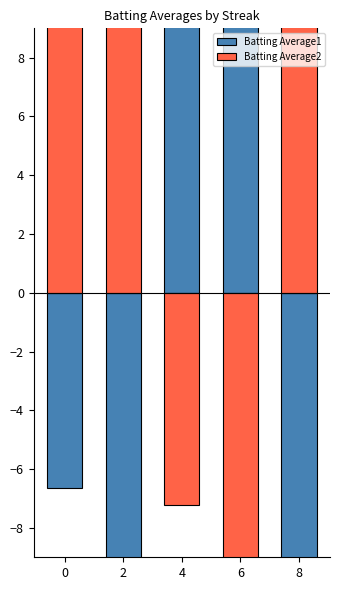

Rank the series by their average value, from lowest to highest.

Batting Average2, Batting Average1